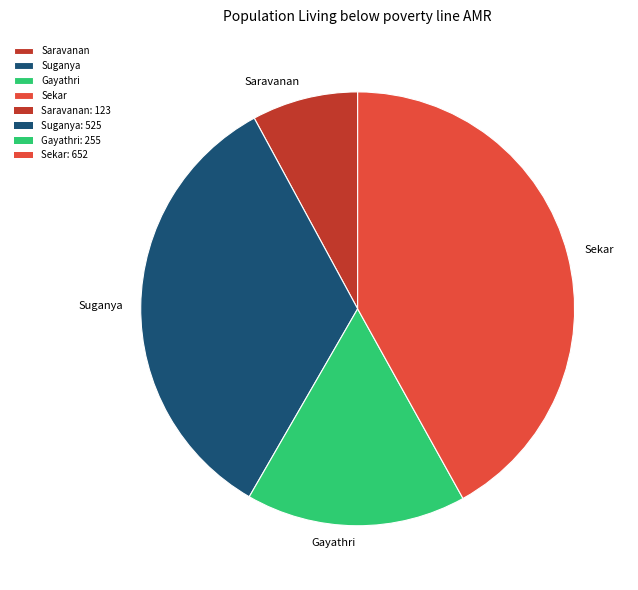

Approximately how many times larger is the value at Gayathri compared to Saravanan?

2.1